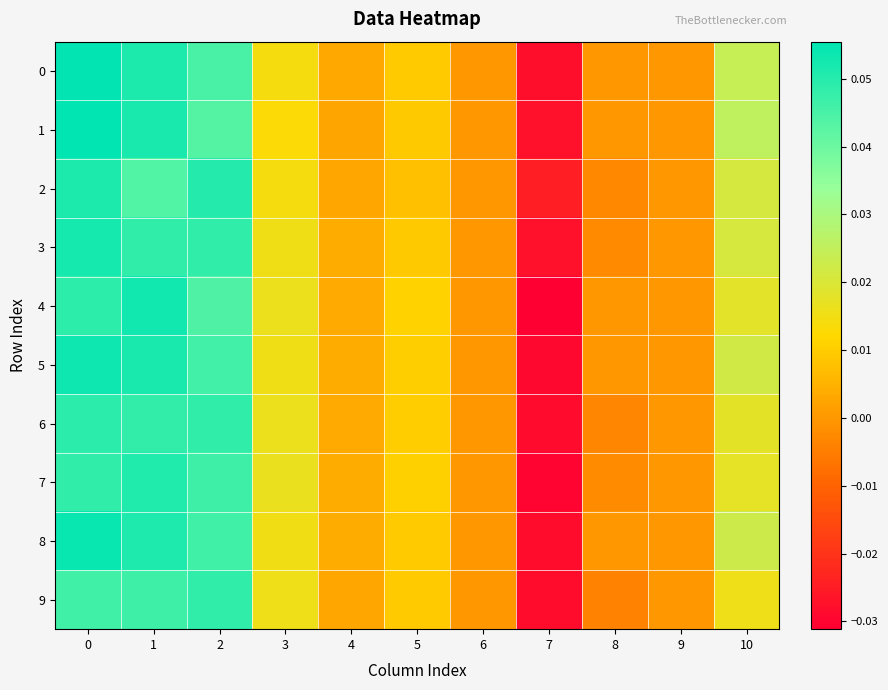

Reading left to right, what are all the values shown in this chart?

0: 0=0.1	1=0.1	2=0.0	3=0.0	4=0.0	5=0.0	6=0.0	7=-0.0	8=0.0	9=0.0	10=0.0
1: 0=0.1	1=0.1	2=0.0	3=0.0	4=0.0	5=0.0	6=0.0	7=-0.0	8=0.0	9=0.0	10=0.0
2: 0=0.1	1=0.0	2=0.1	3=0.0	4=0.0	5=0.0	6=0.0	7=-0.0	8=-0.0	9=0.0	10=0.0
3: 0=0.1	1=0.0	2=0.0	3=0.0	4=0.0	5=0.0	6=0.0	7=-0.0	8=-0.0	9=0.0	10=0.0
4: 0=0.0	1=0.1	2=0.0	3=0.0	4=0.0	5=0.0	6=0.0	7=-0.0	8=0.0	9=0.0	10=0.0
5: 0=0.1	1=0.1	2=0.0	3=0.0	4=0.0	5=0.0	6=0.0	7=-0.0	8=0.0	9=0.0	10=0.0
6: 0=0.0	1=0.0	2=0.0	3=0.0	4=0.0	5=0.0	6=0.0	7=-0.0	8=-0.0	9=0.0	10=0.0
7: 0=0.0	1=0.1	2=0.0	3=0.0	4=0.0	5=0.0	6=0.0	7=-0.0	8=-0.0	9=0.0	10=0.0
8: 0=0.1	1=0.1	2=0.0	3=0.0	4=0.0	5=0.0	6=0.0	7=-0.0	8=0.0	9=0.0	10=0.0
9: 0=0.0	1=0.0	2=0.0	3=0.0	4=0.0	5=0.0	6=0.0	7=-0.0	8=-0.0	9=0.0	10=0.0